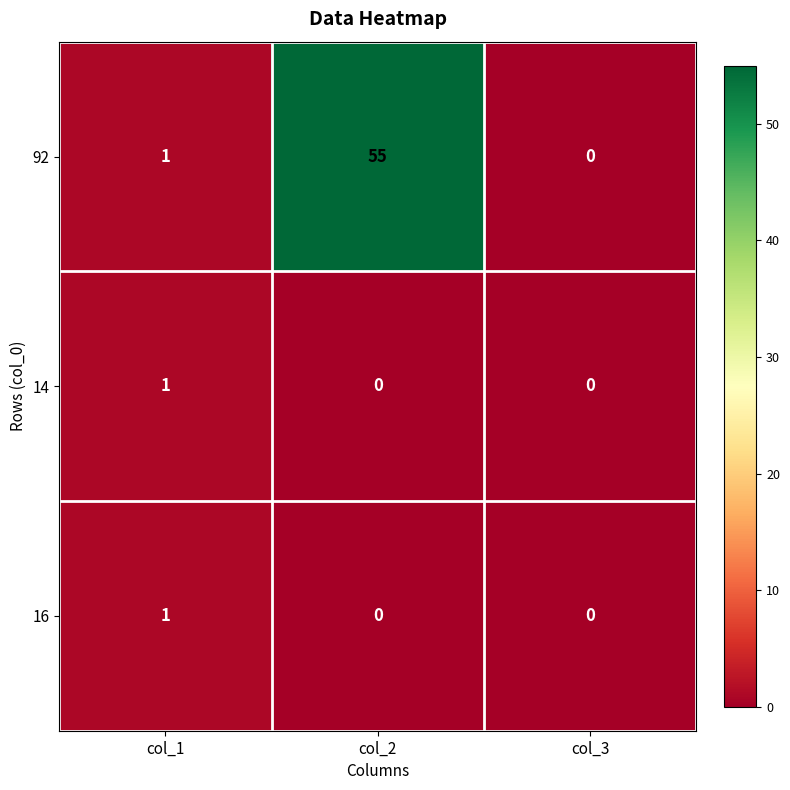

At which category is the sum across all series the highest?

col_2